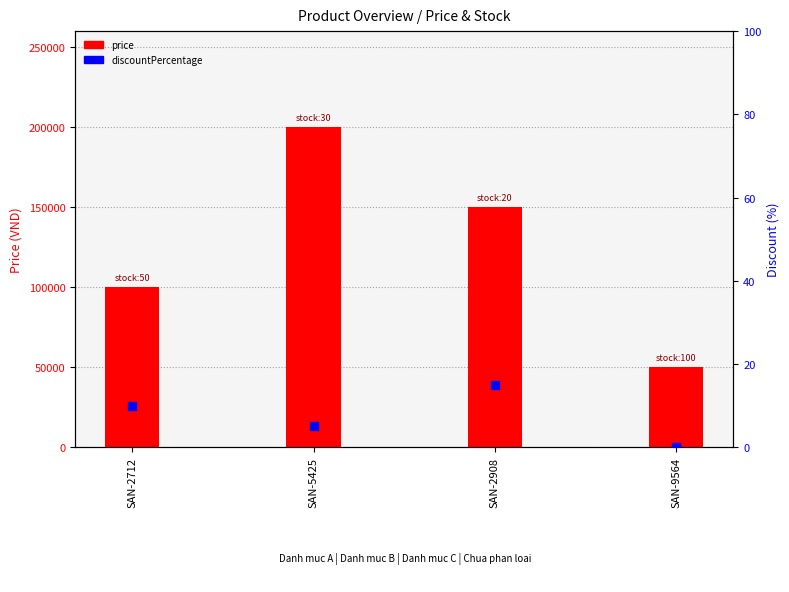

Which series has the largest Y range (max minus min)?

price